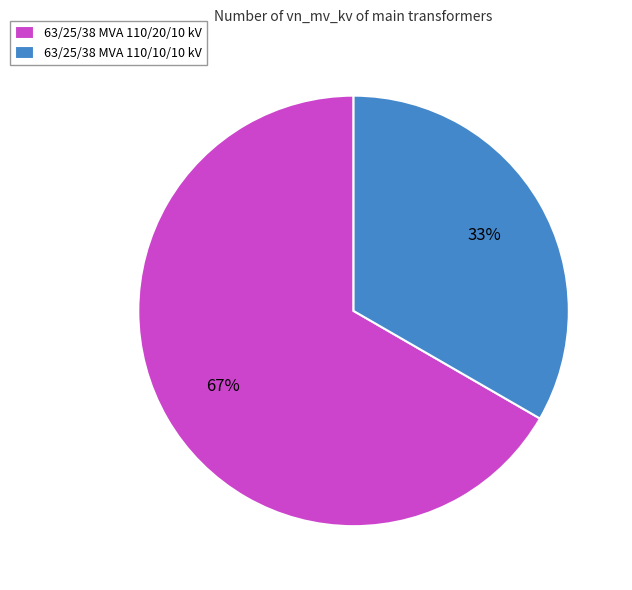

Combined, do 63/25/38 MVA 110/20/10 kV and 63/25/38 MVA 110/10/10 kV account for over 50%?

Yes